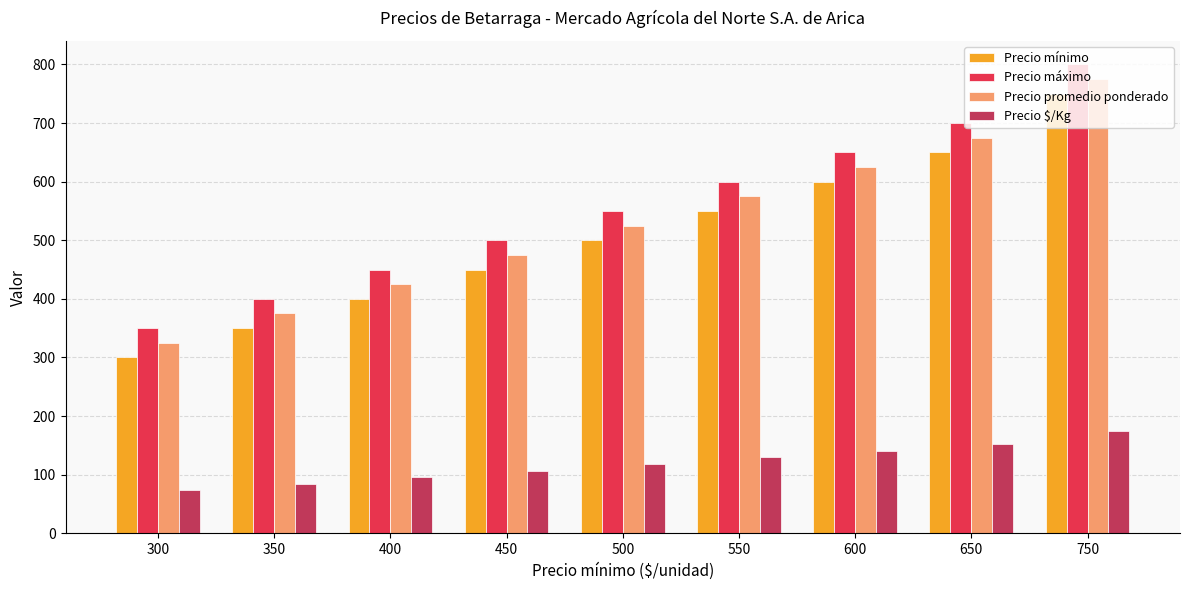

Is it true that Precio $/Kg equals 129.5 at 550?

True